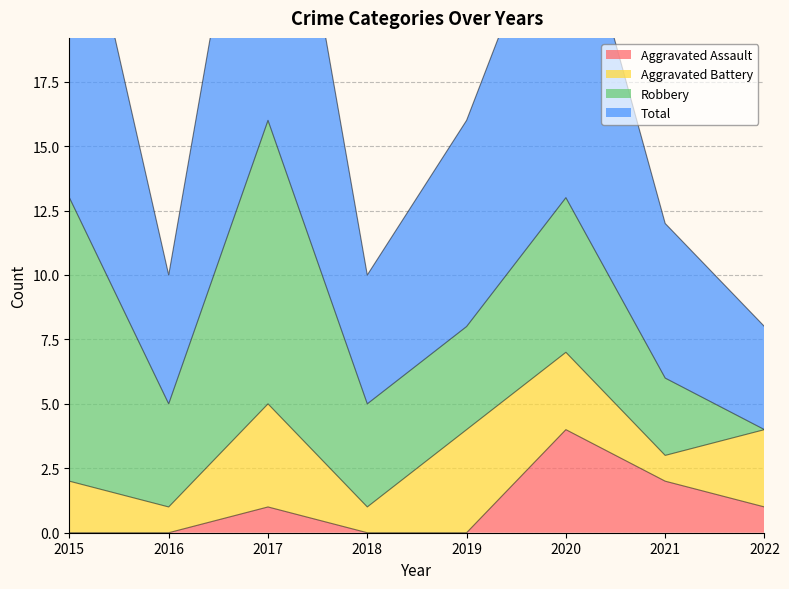

Which label corresponds to the smallest value in the chart?

2015